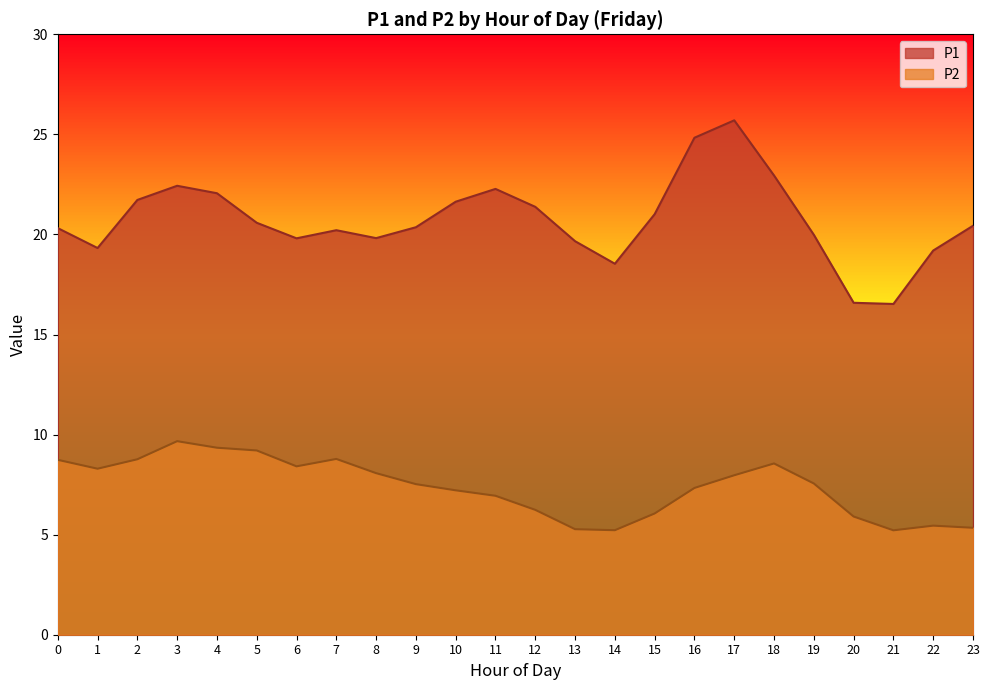

Rank the series by their maximum value, from lowest to highest.

P2, P1